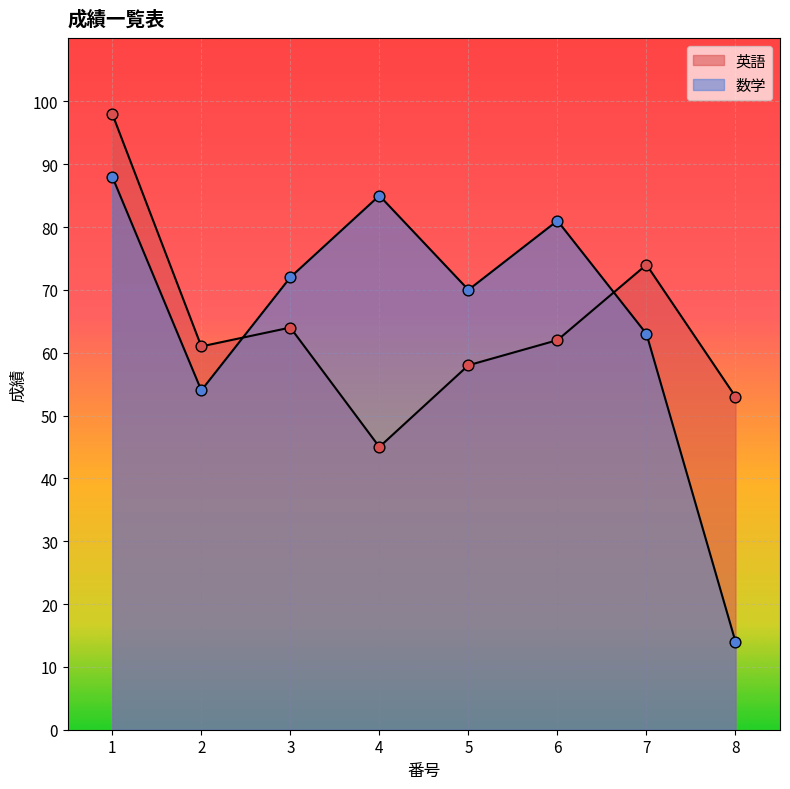

At how many categories does at least one series exceed 22?

8